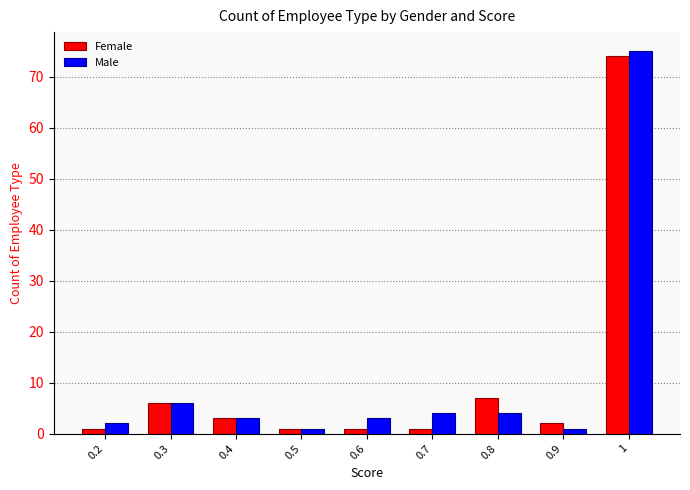

Reading left to right, what are all the values shown in this chart?

Female: 0.2=1	0.3=6	0.4=3	0.5=1	0.6=1	0.7=1	0.8=7	0.9=2	1=74
Male: 0.2=2	0.3=6	0.4=3	0.5=1	0.6=3	0.7=4	0.8=4	0.9=1	1=75